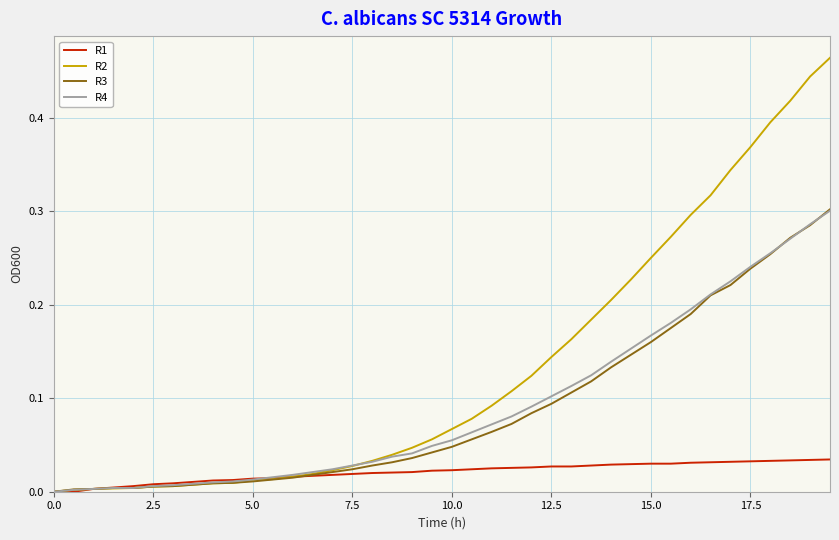

Which series has the widest spread of values?

R2